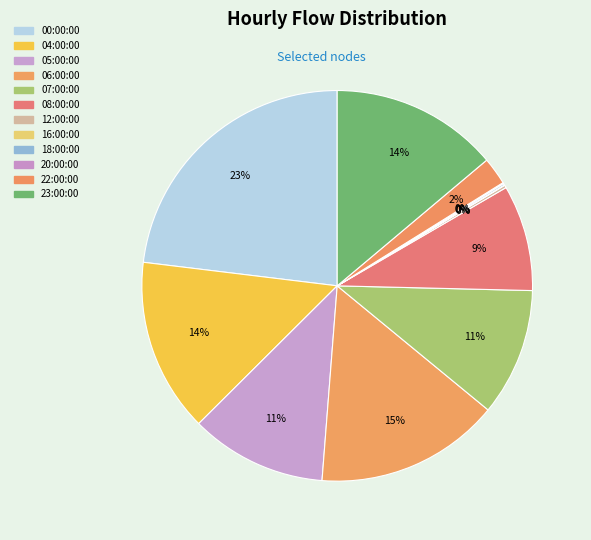

The 04:00:00 slice represents 14% of the pie. True or false?

True